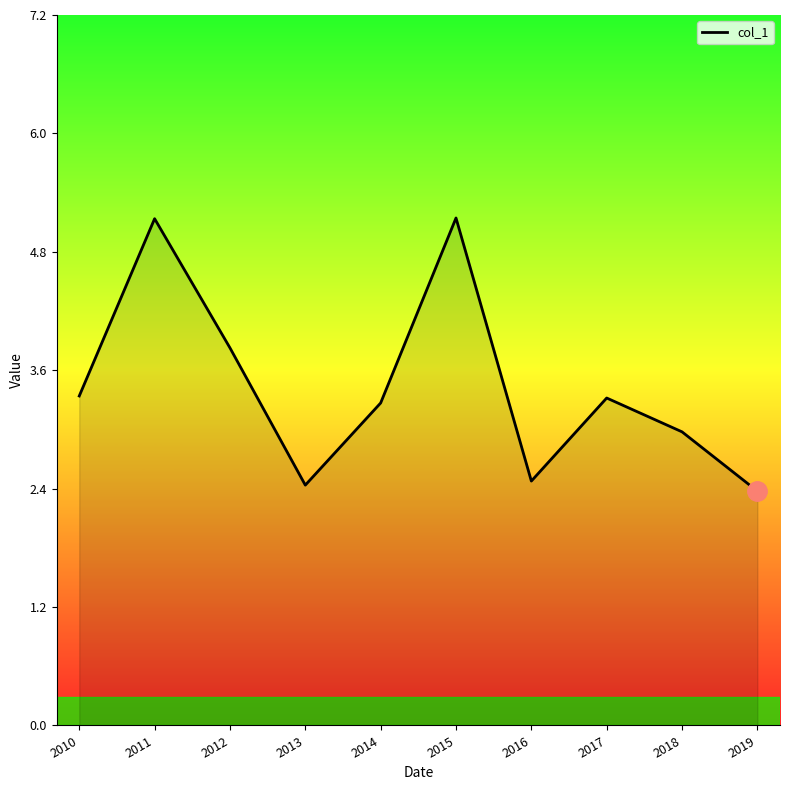

Where is the first local maximum?

2011